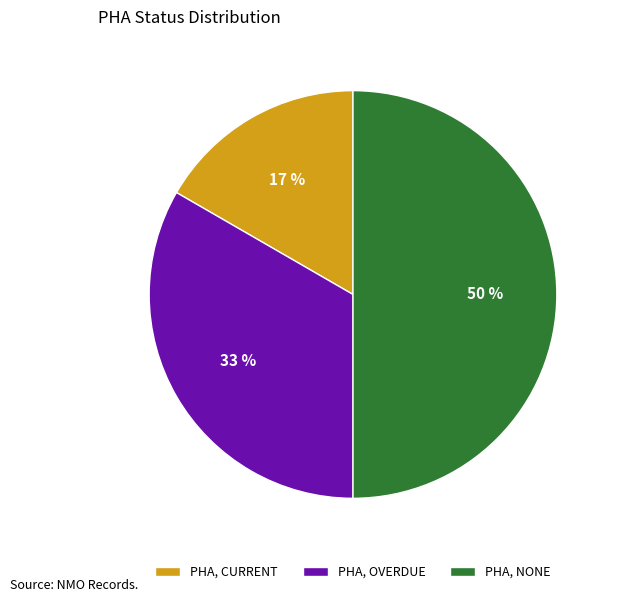

To the nearest percent, what is the difference between the largest and smallest slice percentages?

33%